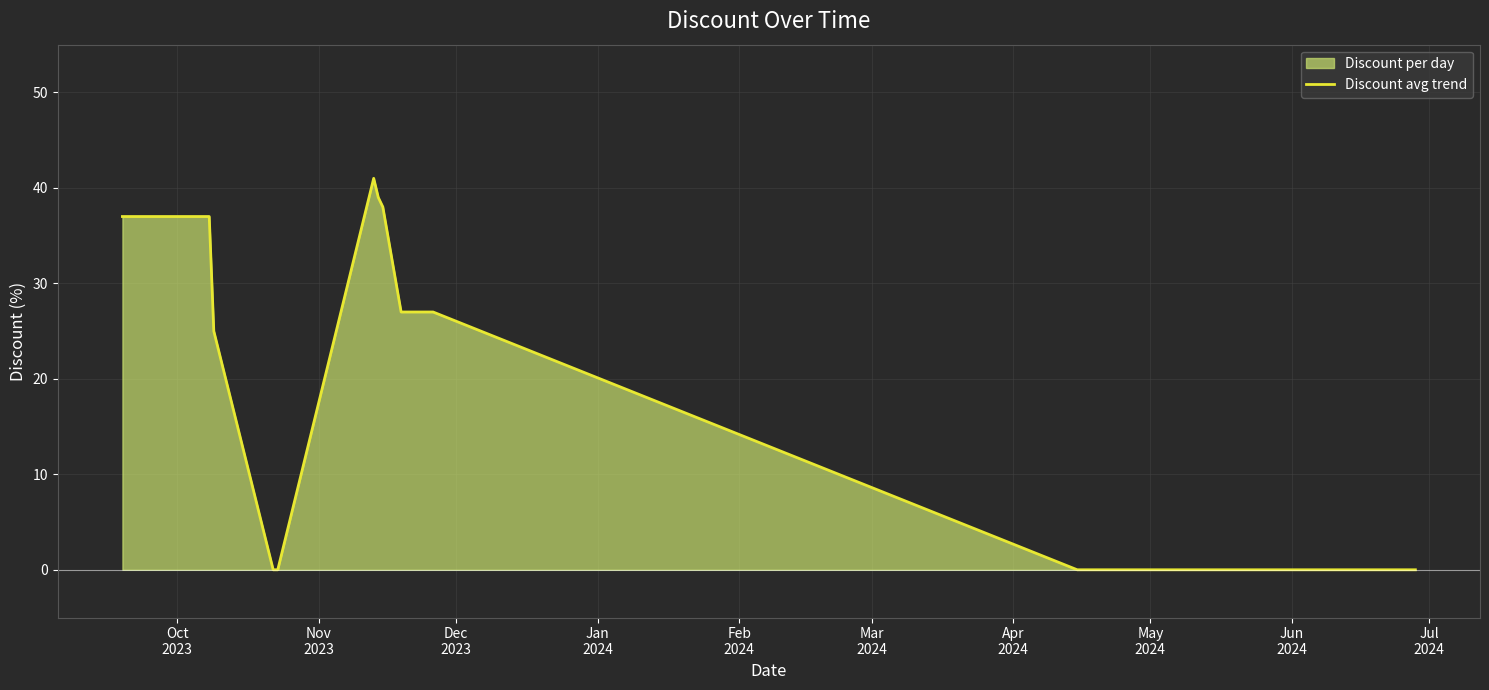

Reading left to right, extract all data points from this chart.

37	37	37	37	37	37	37	37	37	37	37	37	37	37	37	37	37	37	25	0	0	41	39	38	27	27	27	27	27	27	27	27	0	0	0	0	0	0	0	0